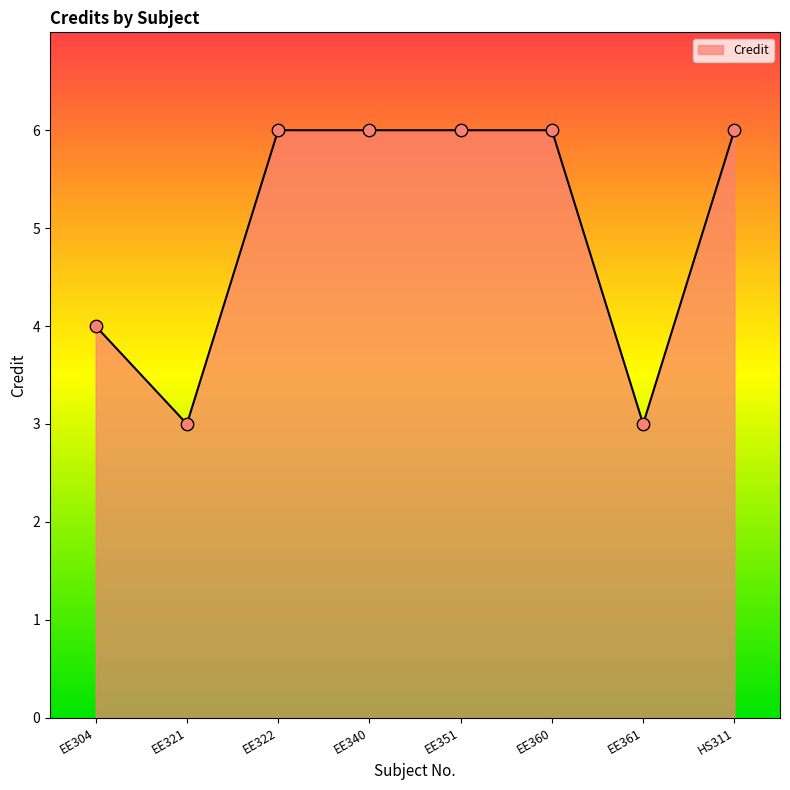

What is the change in value from EE322 to EE361?

-3